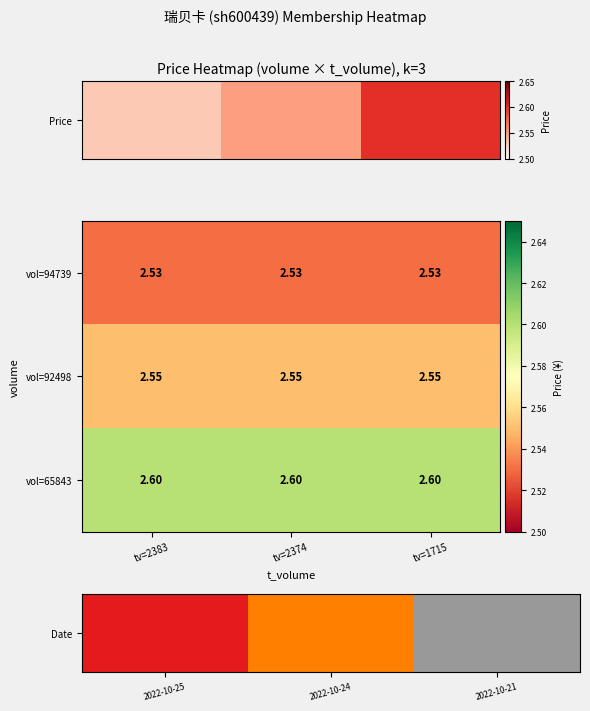

What is the spread (max minus min) of values at tv=2383?

0.1